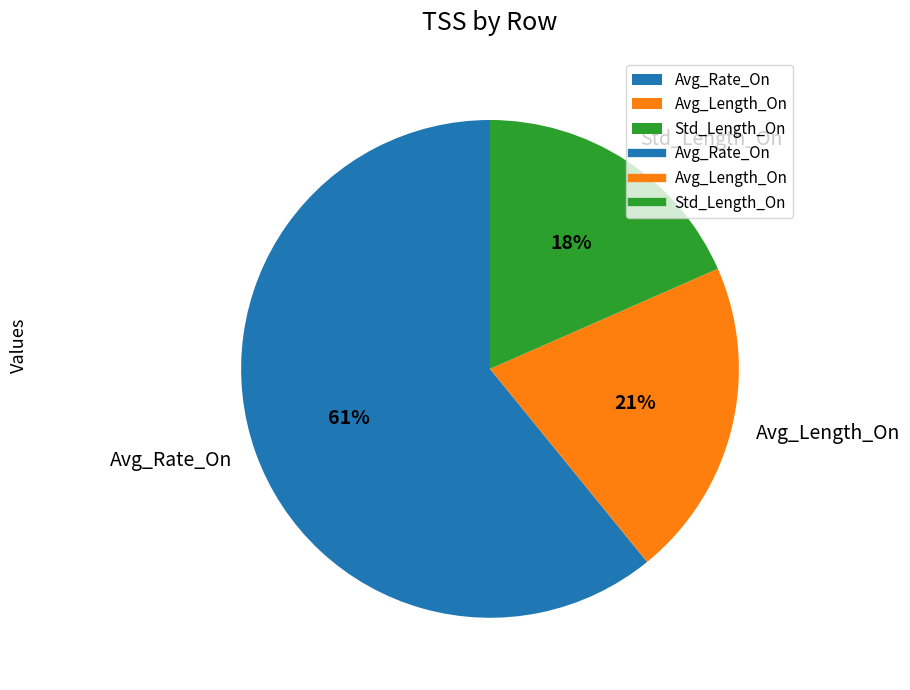

Does Std_Length_On account for over 50% of the chart?

No